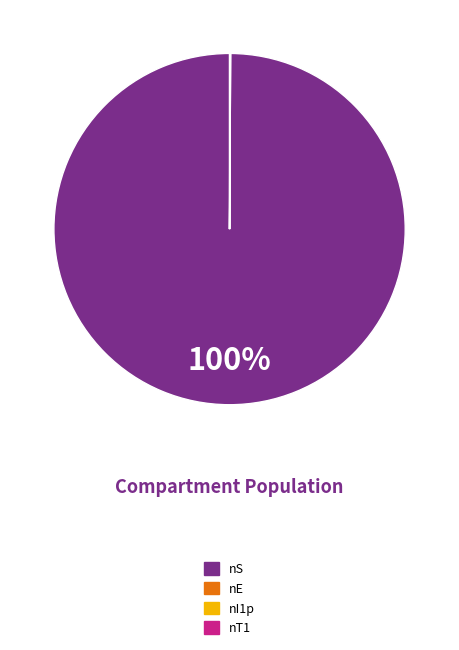

To the nearest percent, what is the difference between the largest and smallest slice percentages?

100%